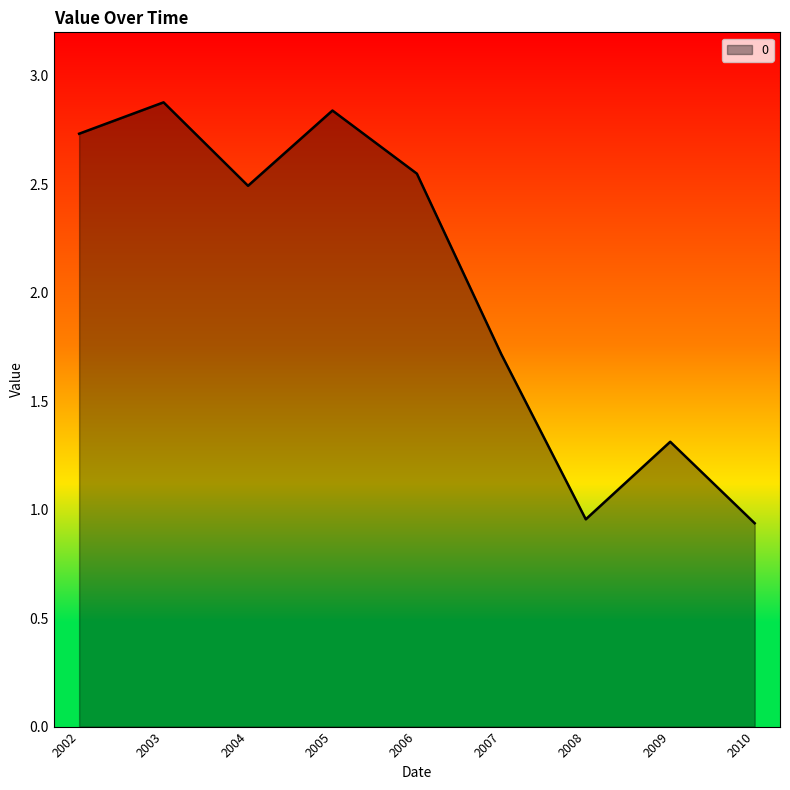

Does the chart display data point markers on the line(s)?

No